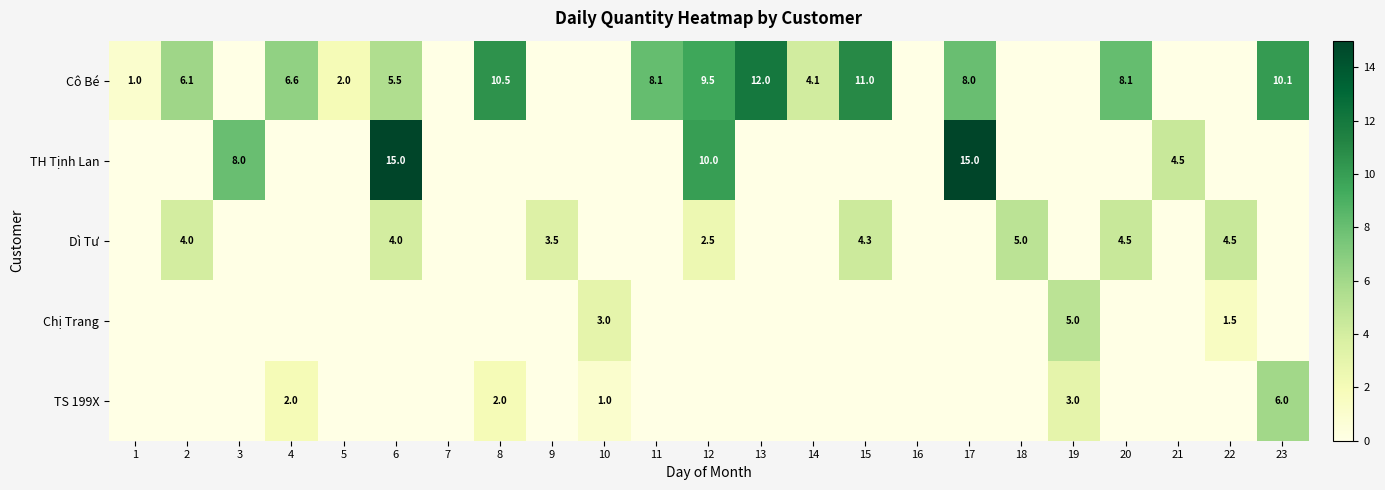

The value of TS 199X at 19 is 3.0. True or false?

True